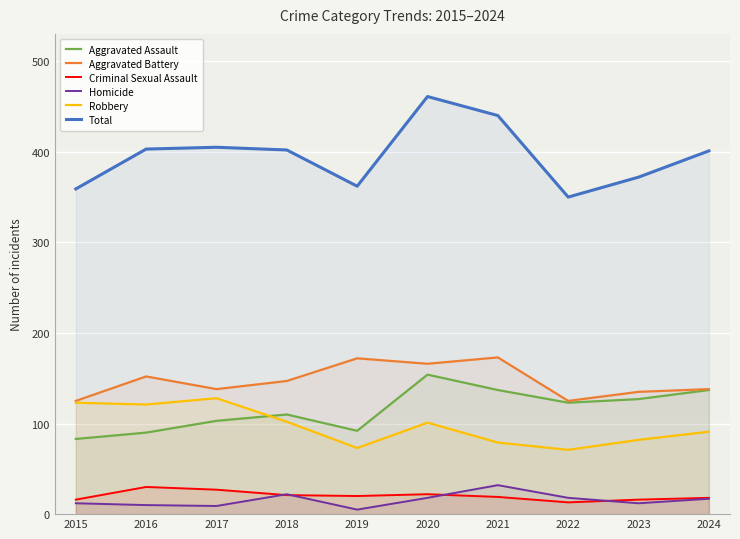

What is the value of the Homicide point at the 8th from the left?

18